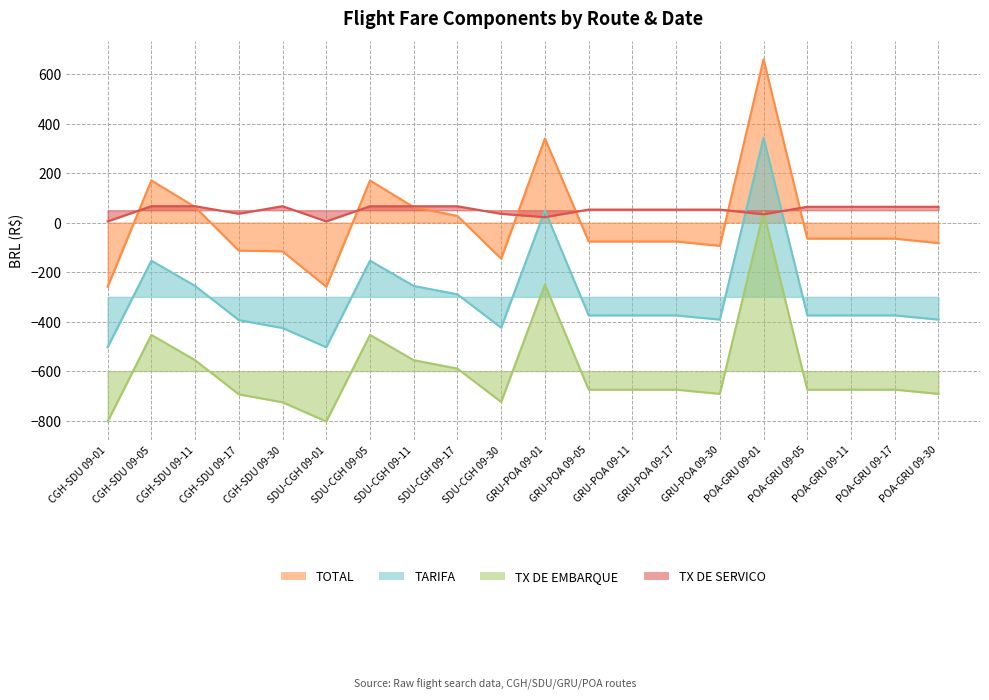

Which category has the highest value in the TOTAL series?

POA-GRU 09-01